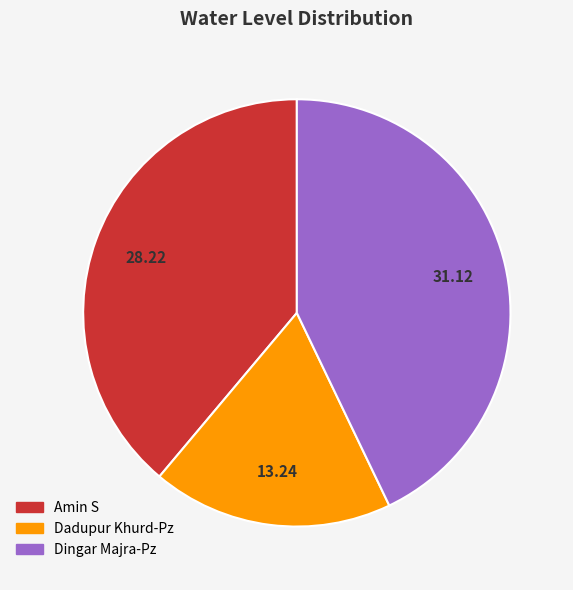

Rank the categories by value from highest to lowest.

Dingar Majra-Pz, Amin S, Dadupur Khurd-Pz